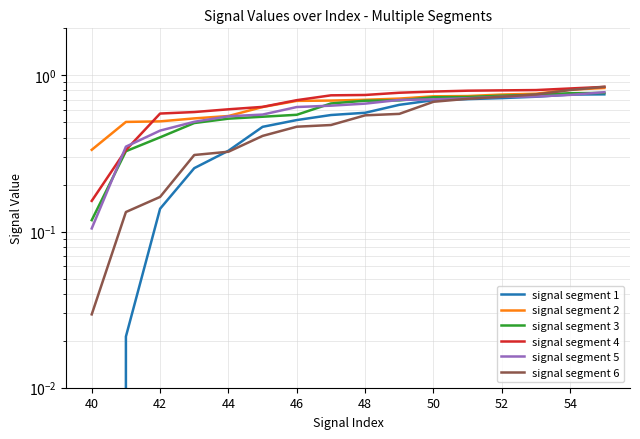

What is the spread (max minus min) of values at 42?

0.5